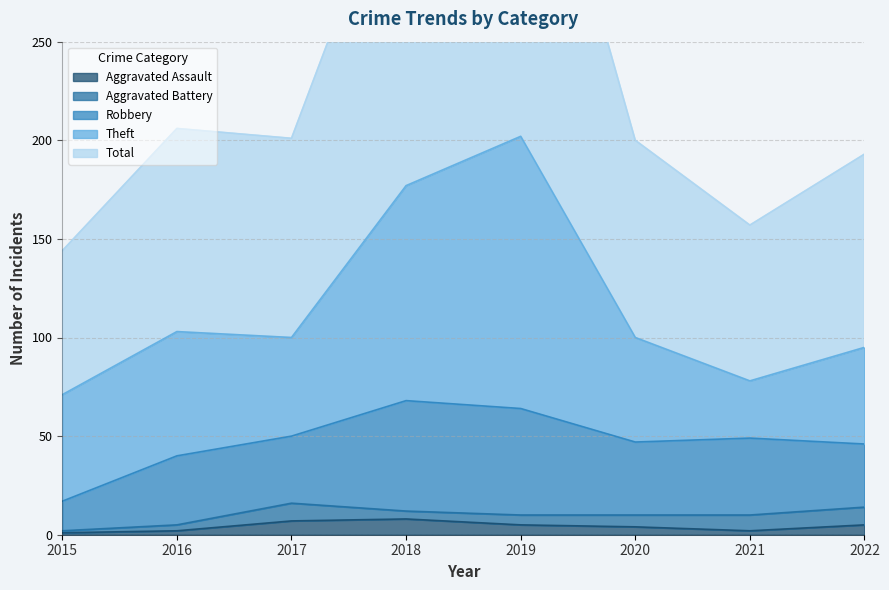

The value of Aggravated Assault at 2021 is 2. True or false?

True